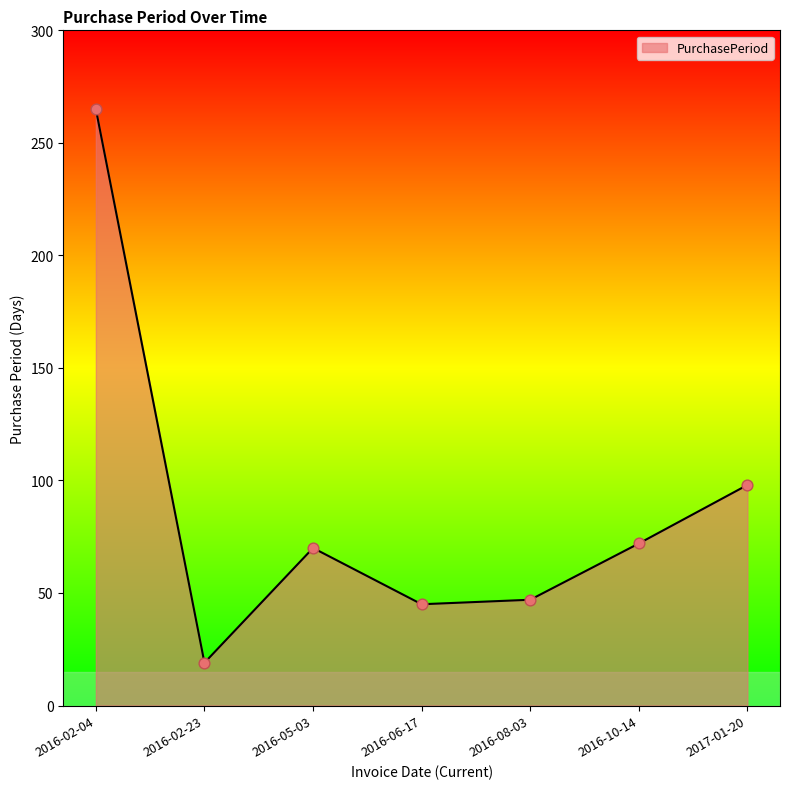

Which has a higher value, 2016-02-04 or 2016-08-03?

2016-02-04